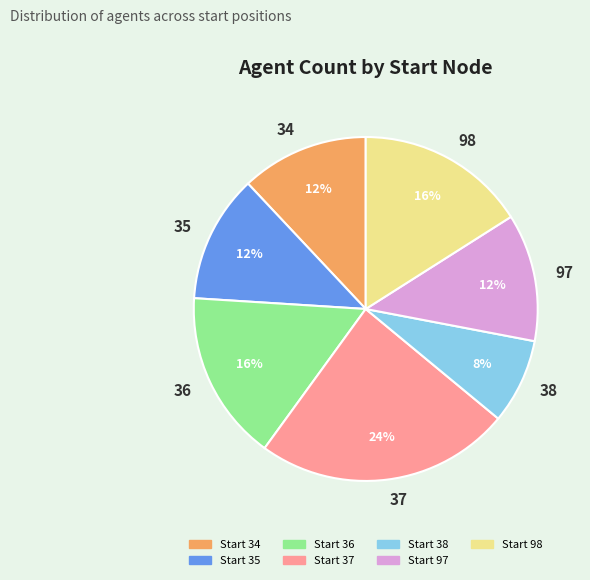

How many slices are in this pie chart?

7